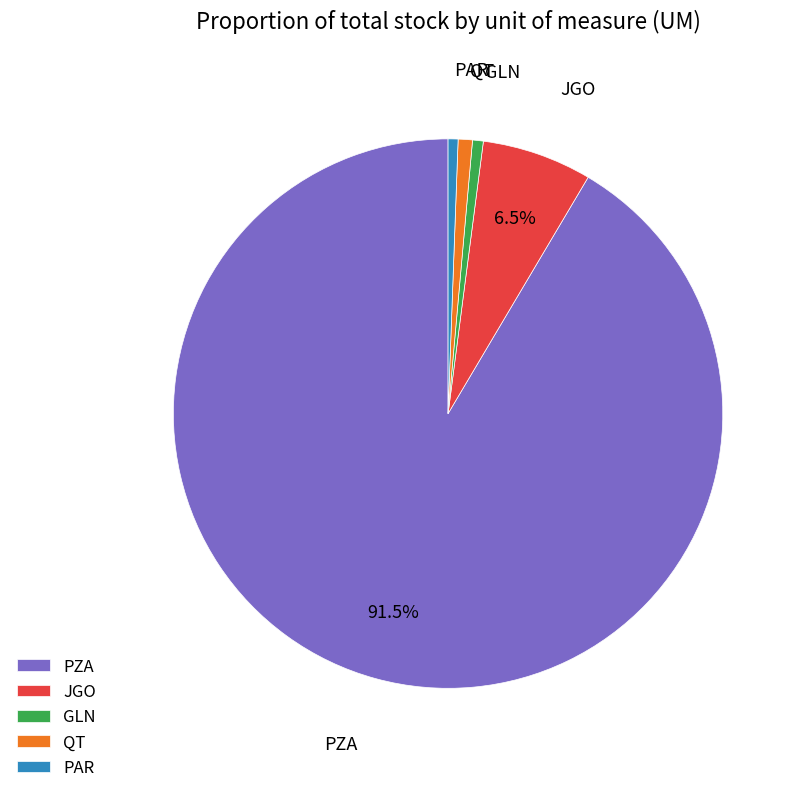

Count the number of slices in the pie.

5